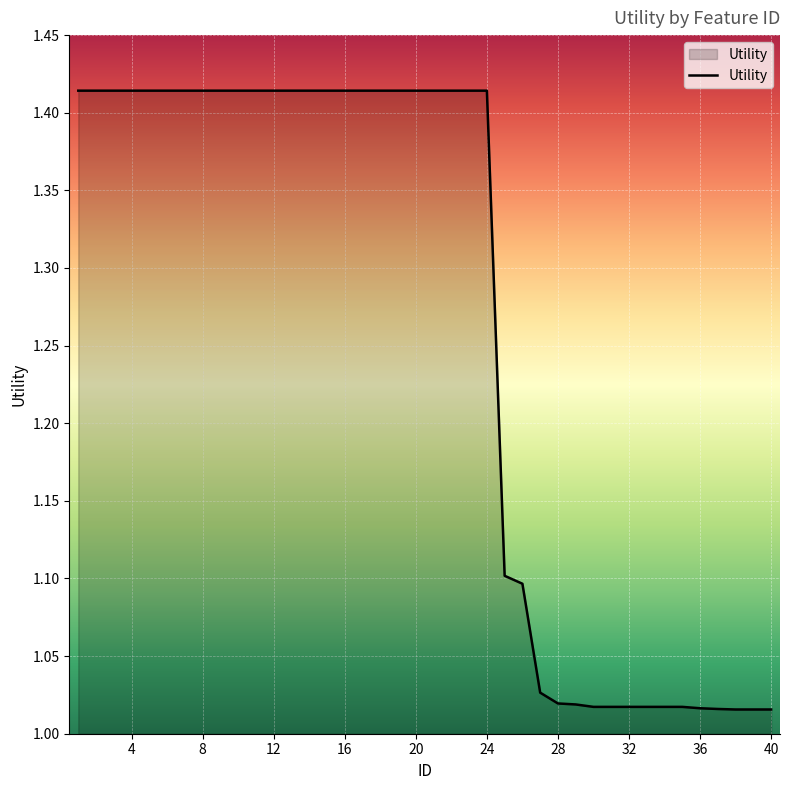

What is the difference between the maximum and minimum values?

0.4